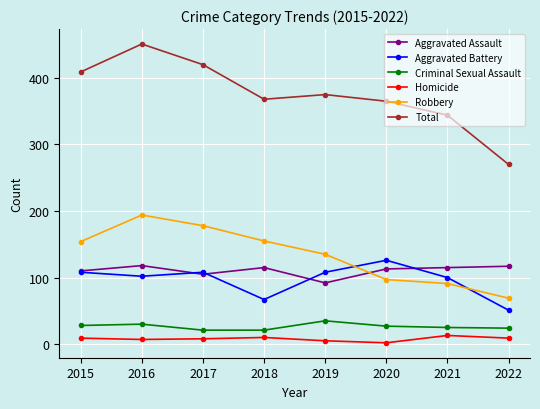

Which series changed the most between 2019 and 2022?

Total